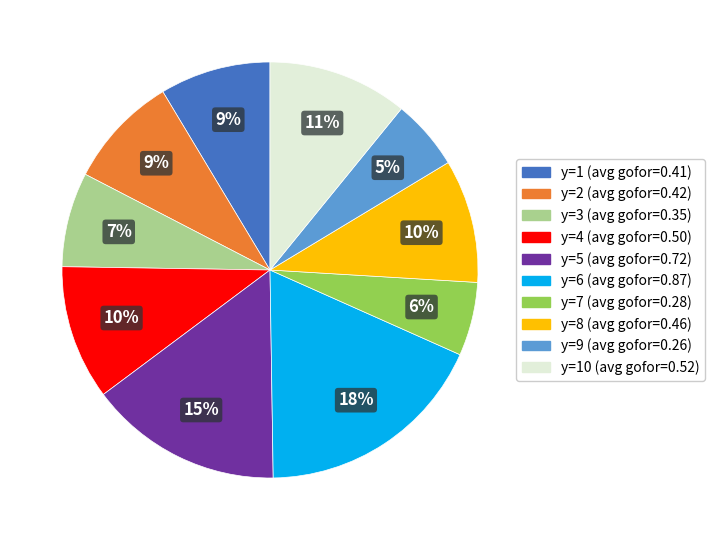

To the nearest percent, what is the average slice percentage?

10%